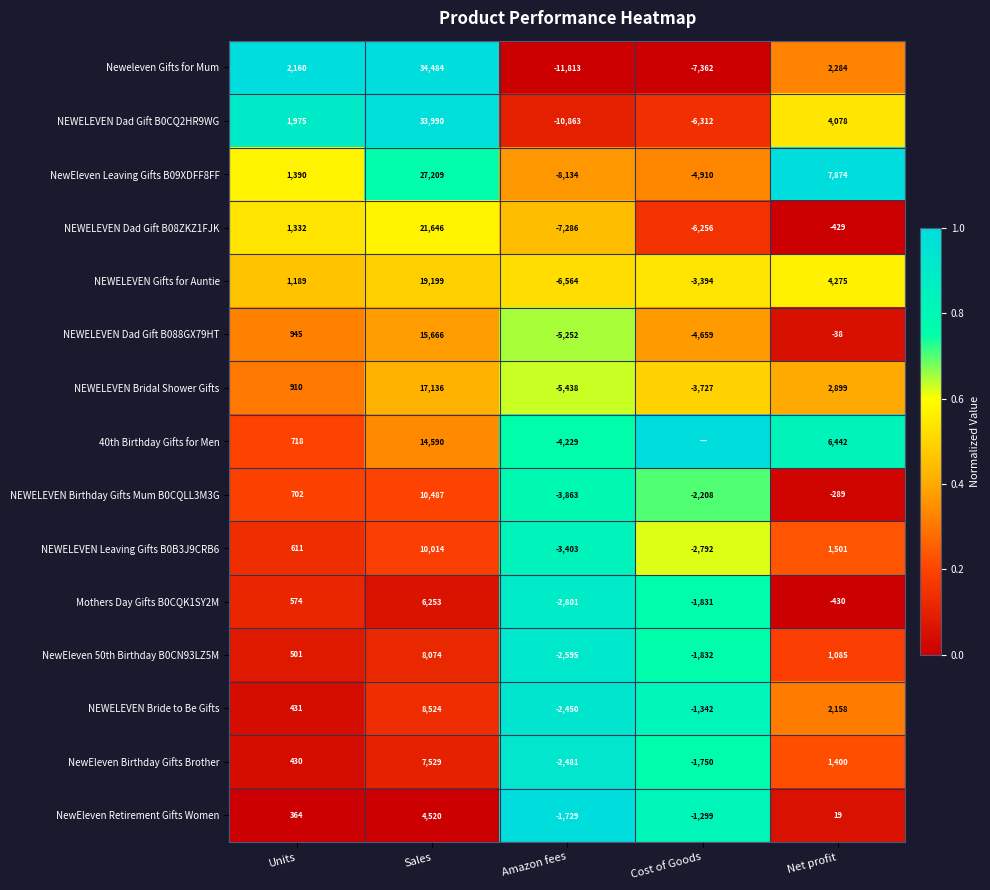

How many values in the Mothers Day Gifts B0CQK1SY2M series are below -430?

2